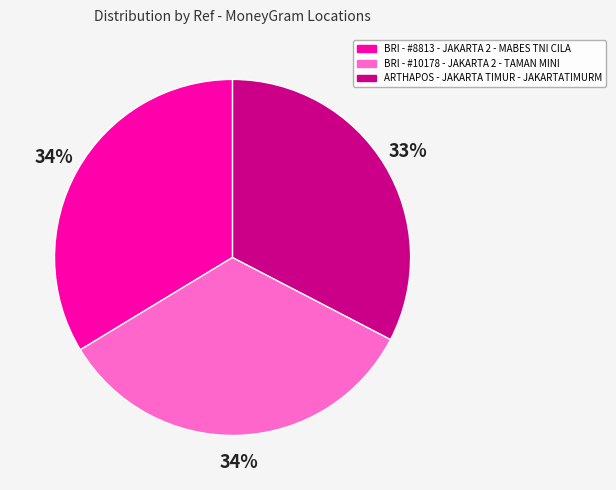

To the nearest percent, what is the difference between the largest and smallest slice percentages?

1%